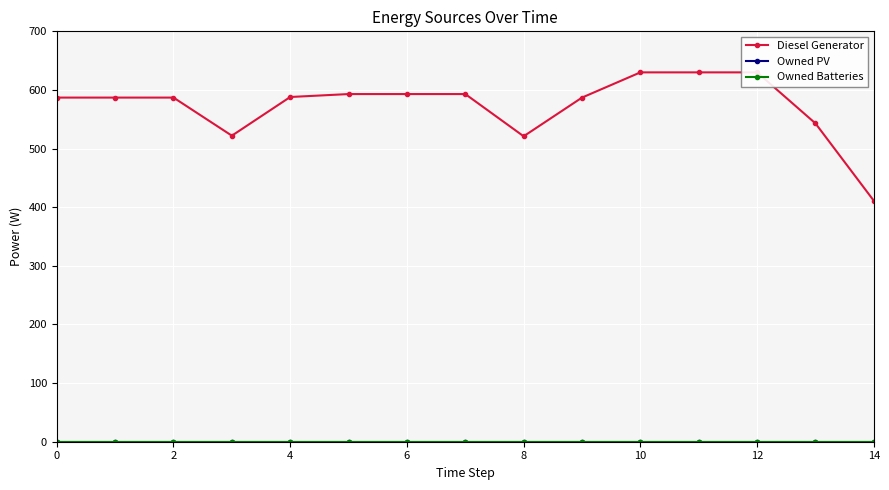

True or false: Owned Batteries has more than 1 points higher than both neighbors.

False